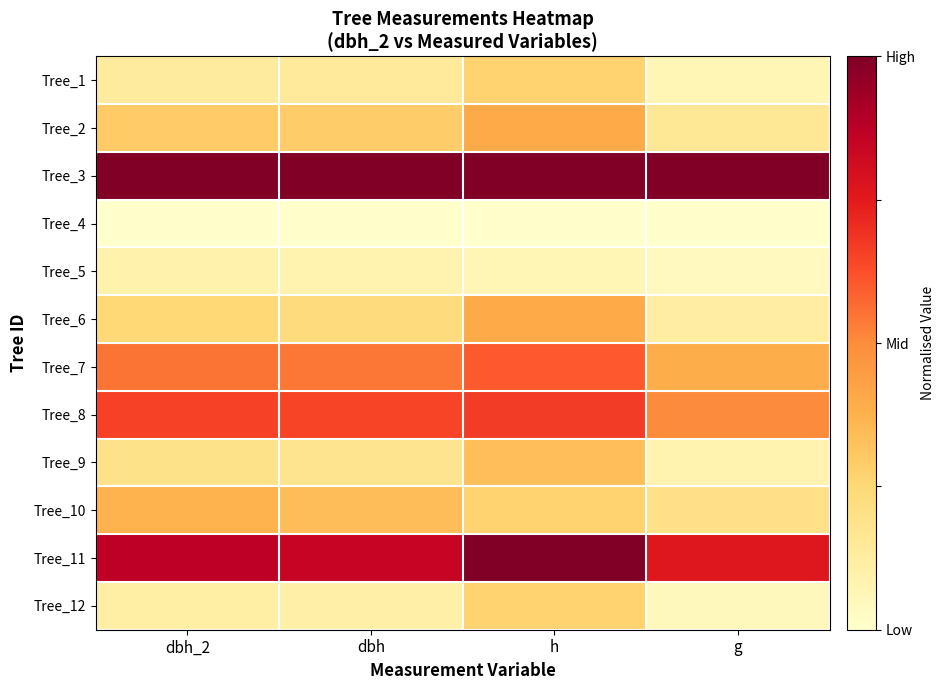

Reading right to left, transcribe all the data shown in this chart.

Tree_1: g=0.1	h=0.3	dbh=0.1	dbh_2=0.1
Tree_2: g=0.2	h=0.4	dbh=0.3	dbh_2=0.3
Tree_3: g=1.0	h=1.0	dbh=1.0	dbh_2=1.0
Tree_4: g=0.0	h=0.0	dbh=0.0	dbh_2=0.0
Tree_5: g=0.0	h=0.1	dbh=0.1	dbh_2=0.1
Tree_6: g=0.1	h=0.4	dbh=0.2	dbh_2=0.2
Tree_7: g=0.4	h=0.6	dbh=0.5	dbh_2=0.5
Tree_8: g=0.5	h=0.7	dbh=0.6	dbh_2=0.7
Tree_9: g=0.1	h=0.3	dbh=0.2	dbh_2=0.2
Tree_10: g=0.2	h=0.3	dbh=0.3	dbh_2=0.4
Tree_11: g=0.8	h=1.0	dbh=0.8	dbh_2=0.9
Tree_12: g=0.0	h=0.3	dbh=0.1	dbh_2=0.1